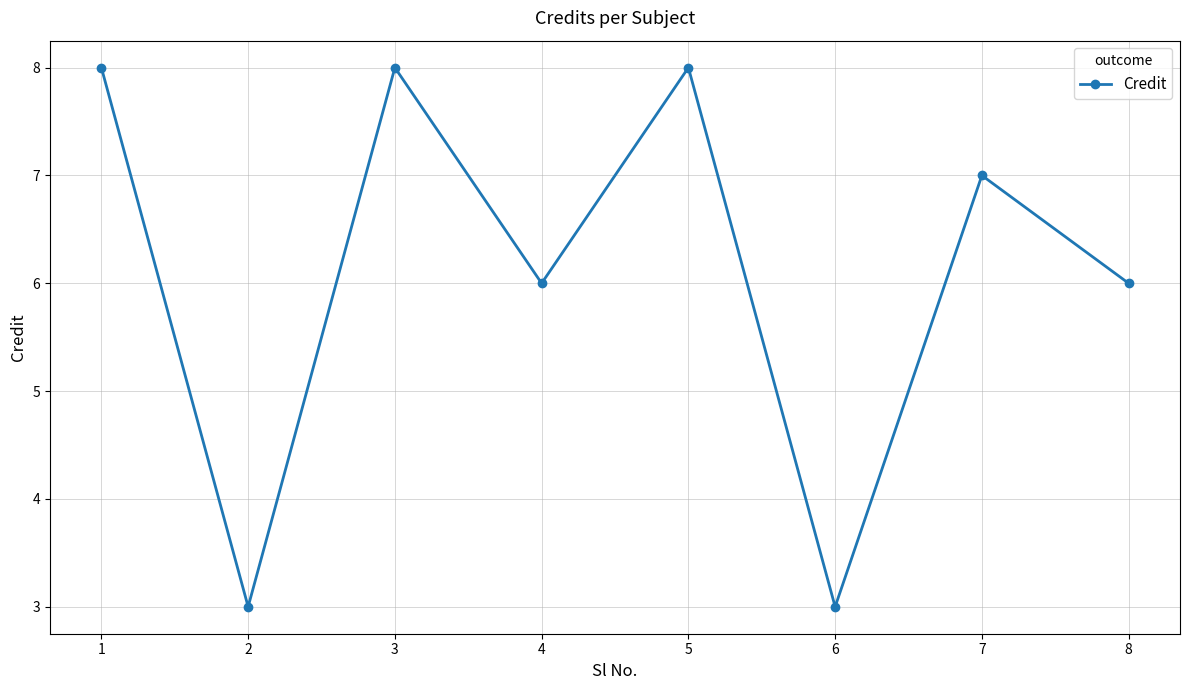

The chart shows a value of 8 at 5. True or false?

True